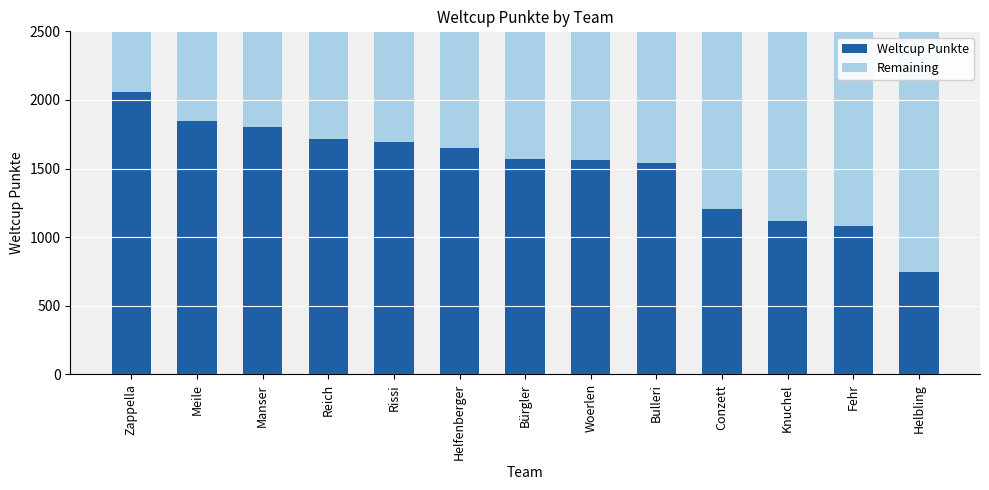

What is the difference between the maximum and minimum values in the Weltcup Punkte series?

1312